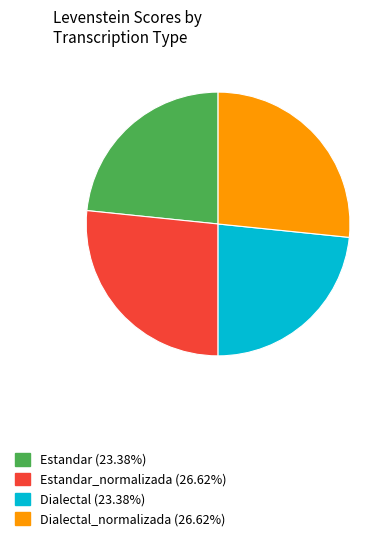

Is there a majority slice in this chart?

No